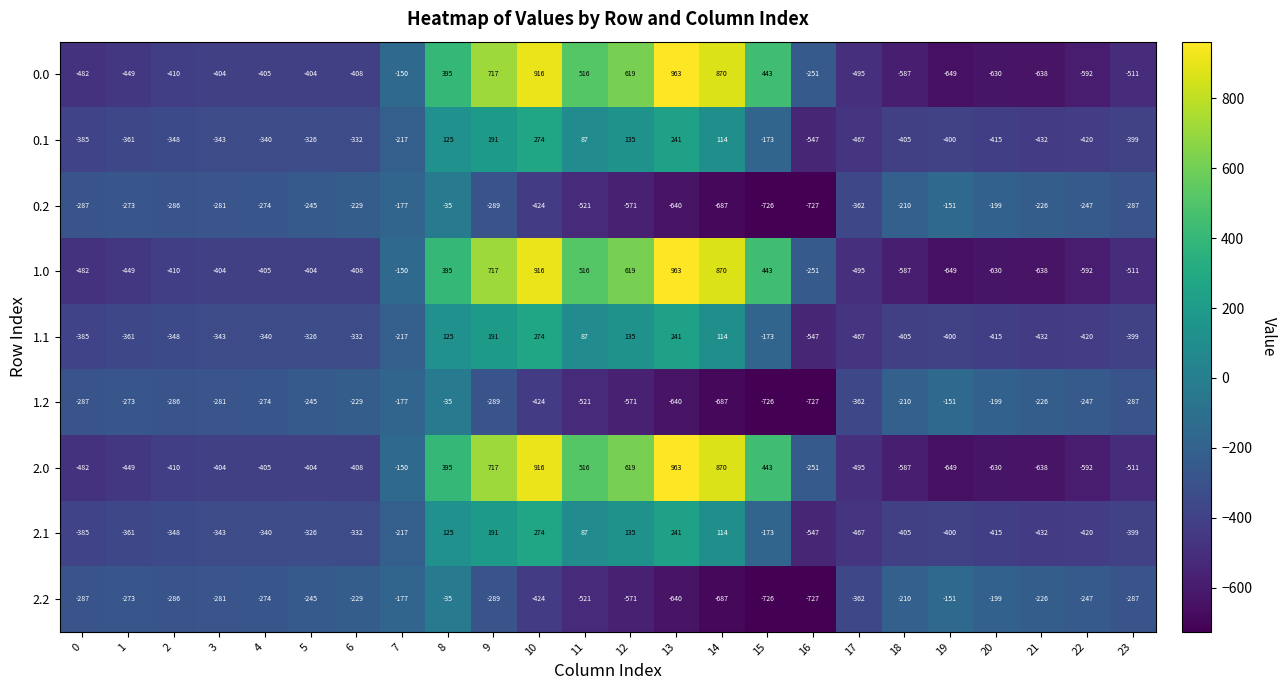

The value of 0.1 at 17 is -840. True or false?

False